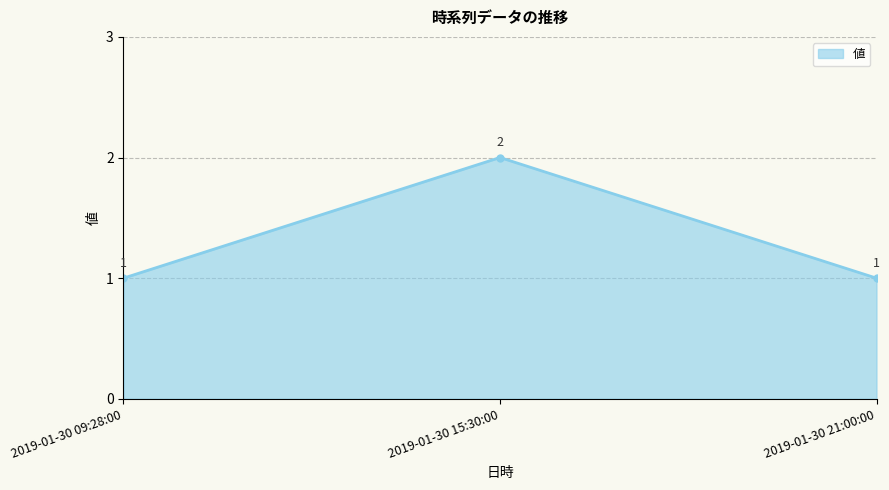

Reading right to left, what are all the values shown in this chart?

2019-01-30 21:00:00=1	2019-01-30 15:30:00=2	2019-01-30 09:28:00=1